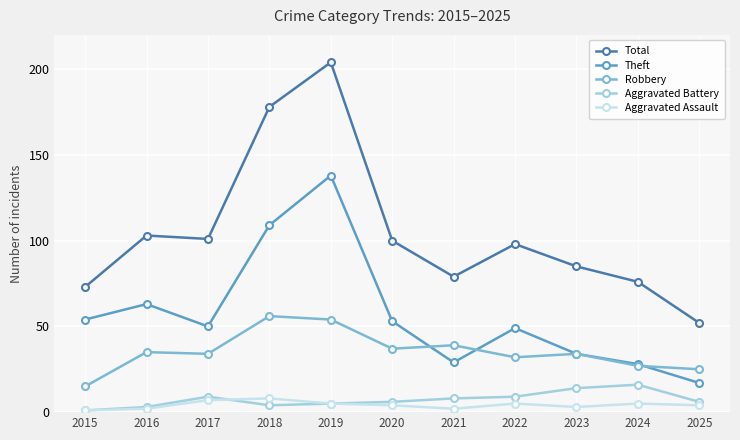

Does the chart display data point markers on the line(s)?

Yes